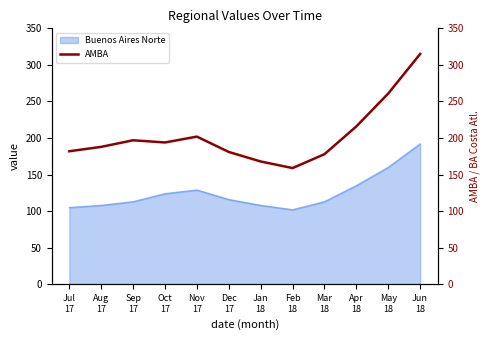

What is the ratio of the value at Nov
17 to the value at Feb
18?

1.3